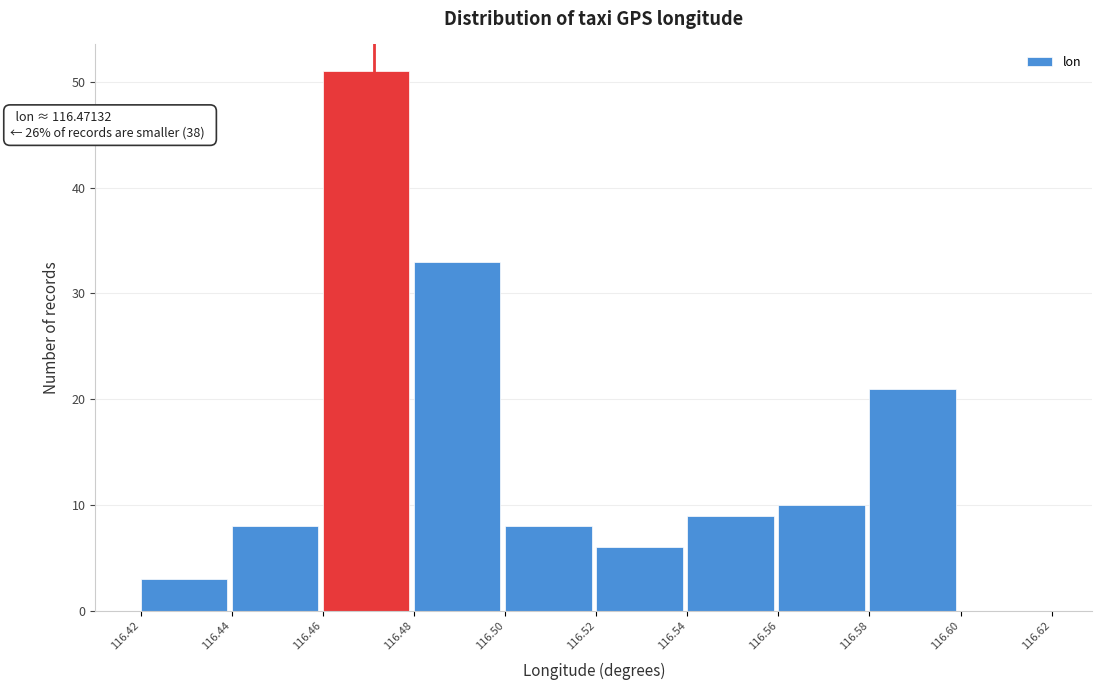

Over which range of the x-axis is the bar tallest?

116.46 to 116.48